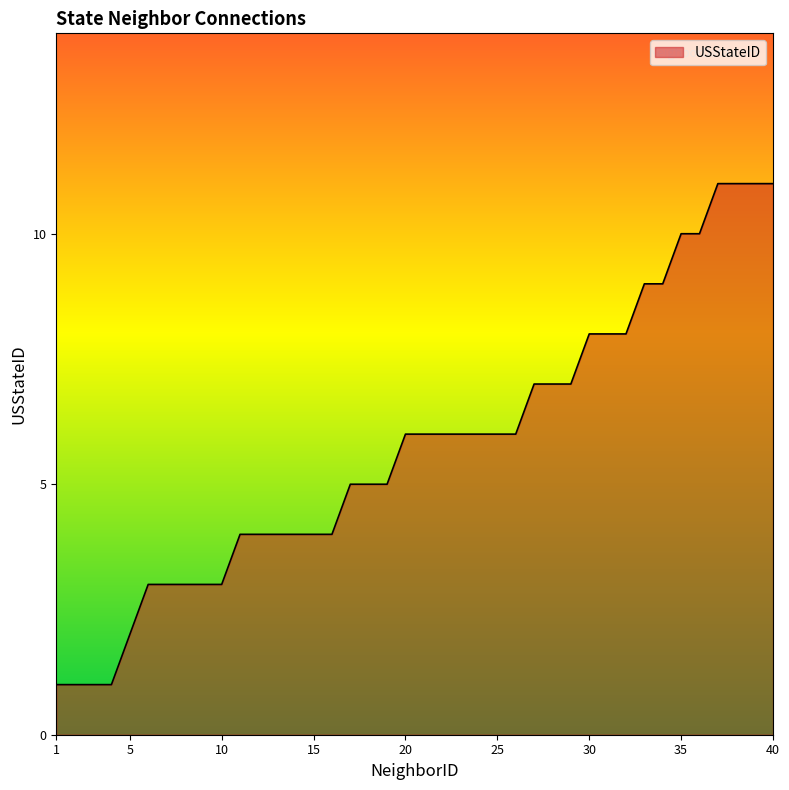

What is the difference between the maximum and minimum values?

10